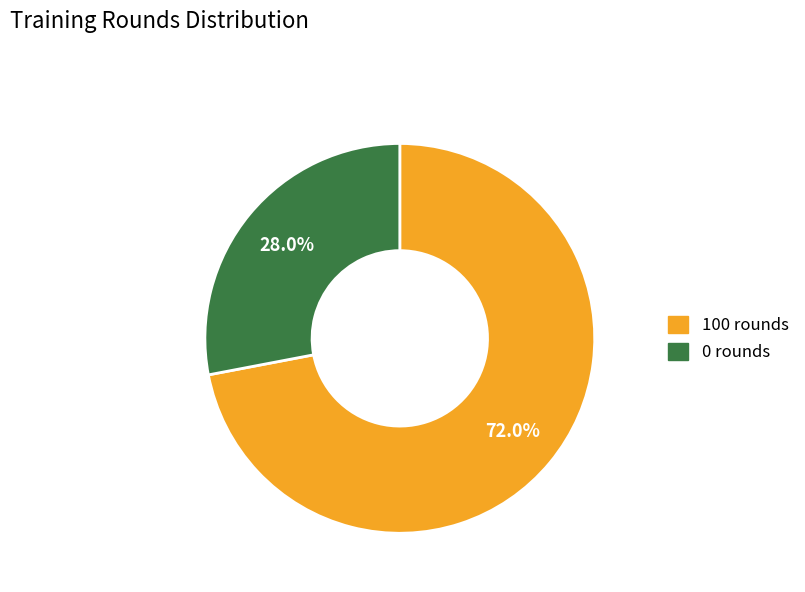

True or false: 0 rounds accounts for 16% of the total.

False